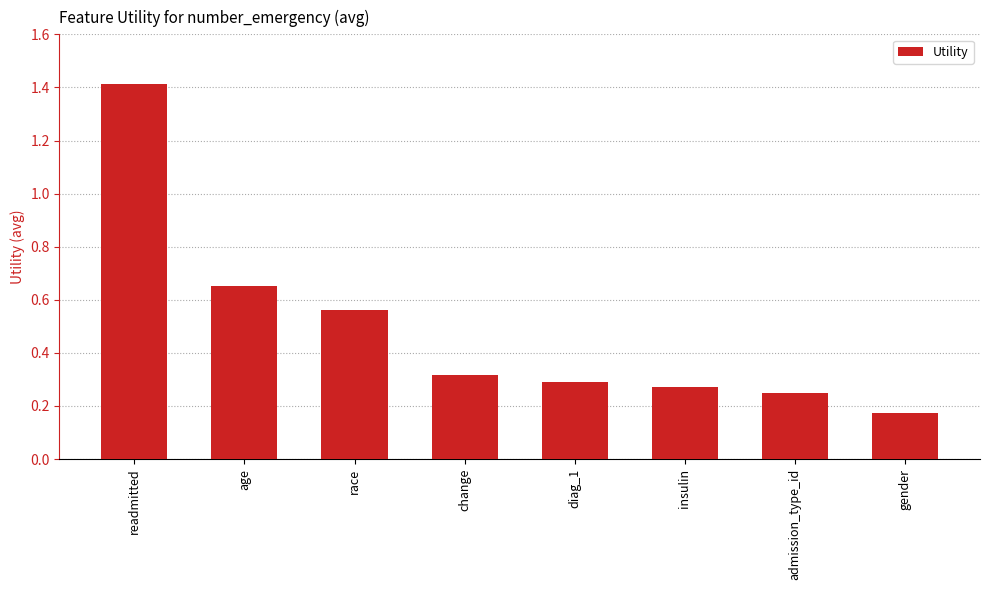

What is the label of the 2nd bar from the right?

admission_type_id